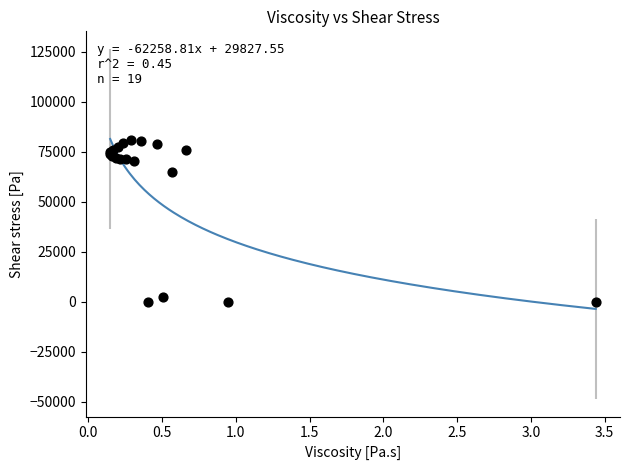

What Y value in the scatter plot is closest to 40449?

65002.0